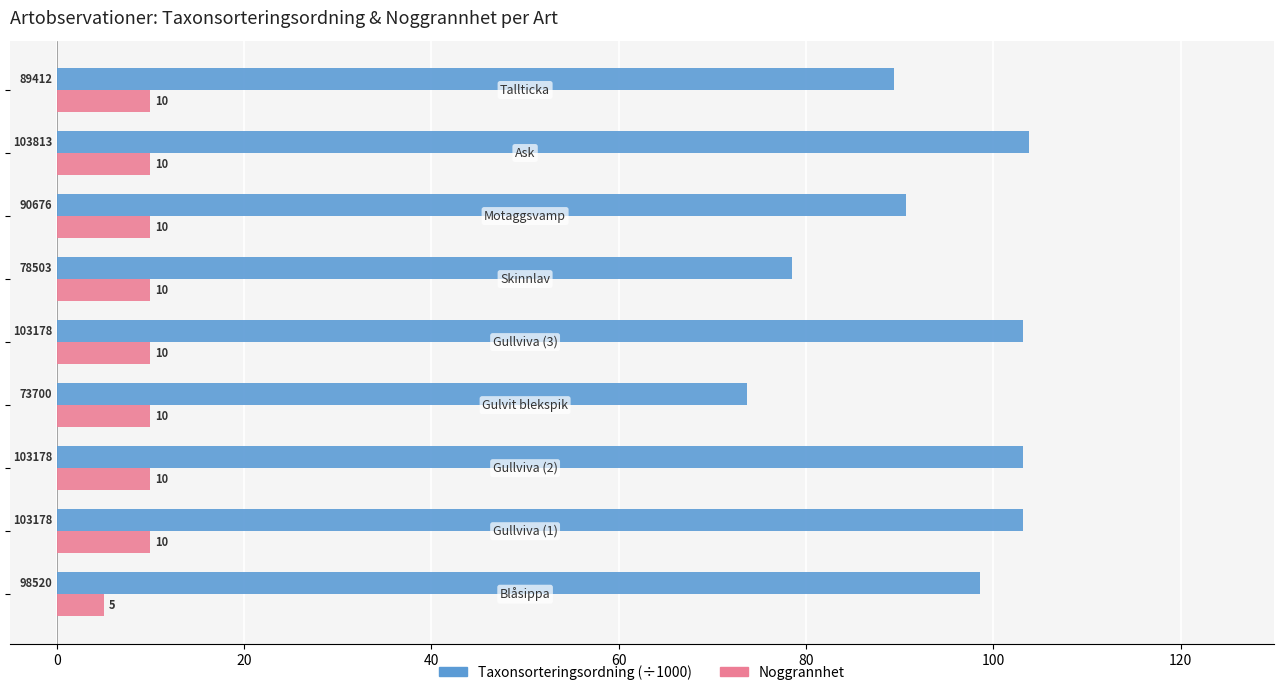

What is the maximum value for Taxonsorteringsordning (÷1000)?

103.8